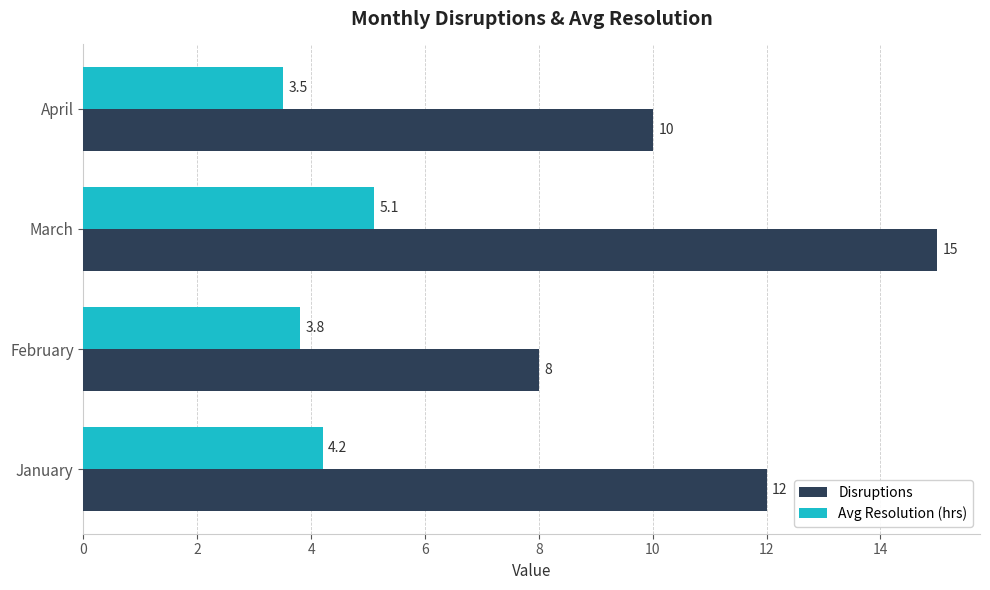

Which series has the largest total across all categories?

Disruptions